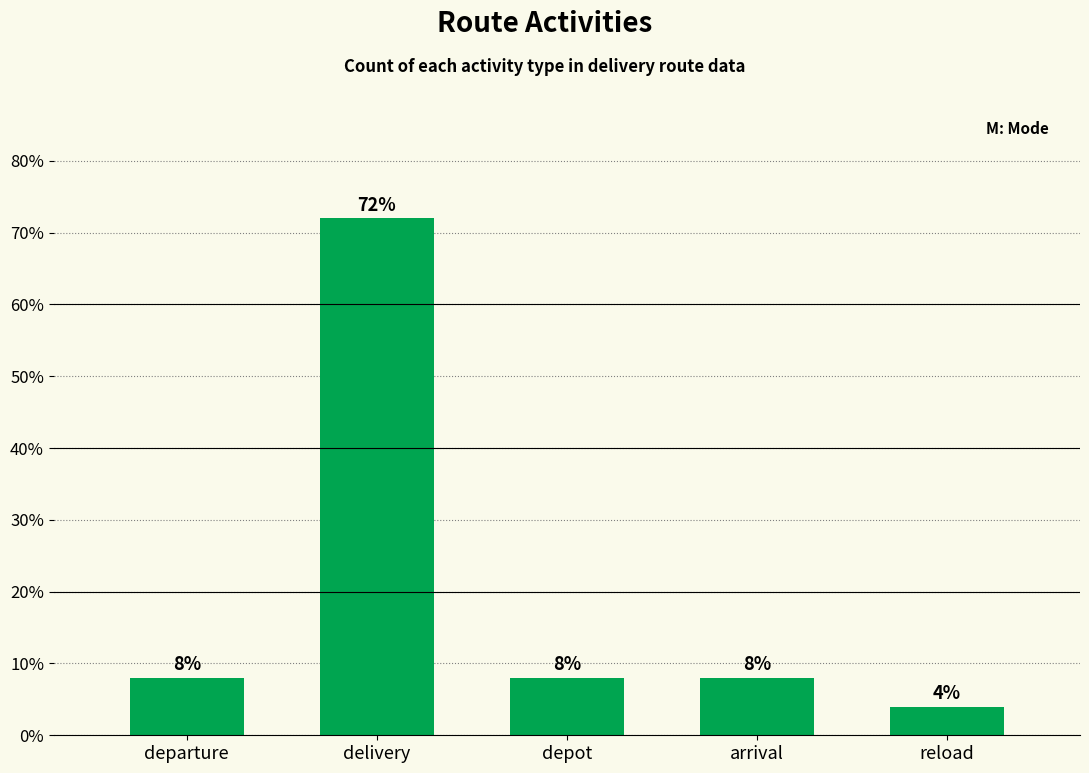

Reading left to right, transcribe all the data shown in this chart.

8	72	8	8	4